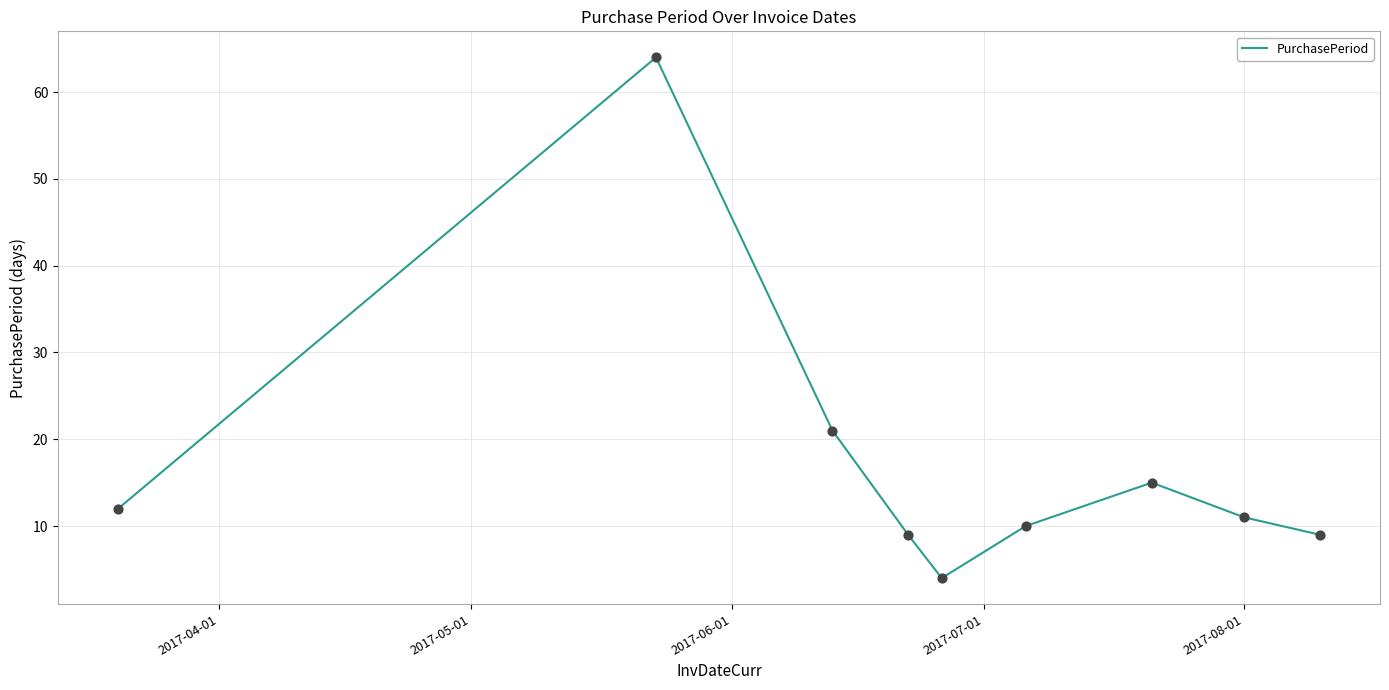

What is the greatest value displayed?

64